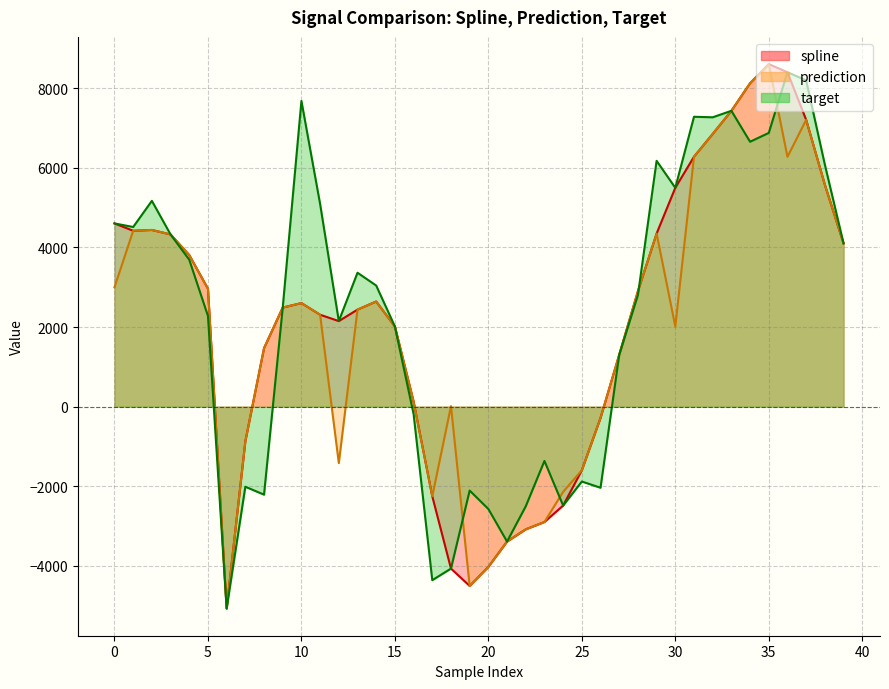

Rank the series at 5 from highest to lowest value.

spline, prediction, target